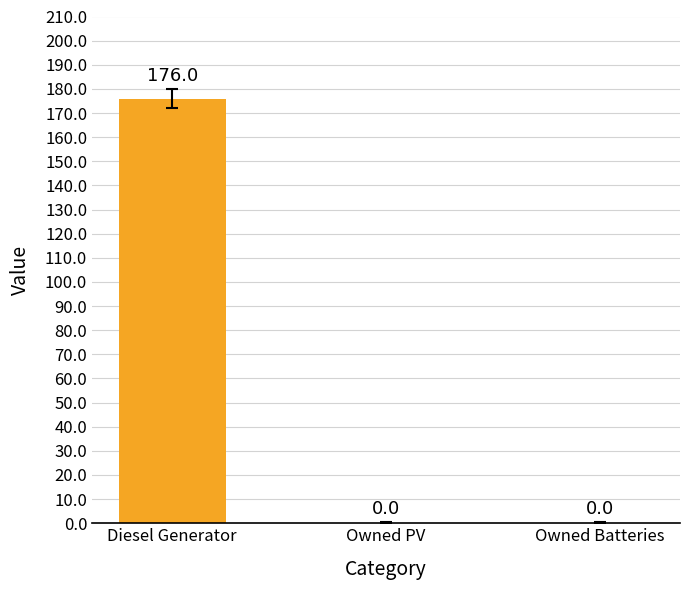

What is the approximate value at Diesel Generator?

176